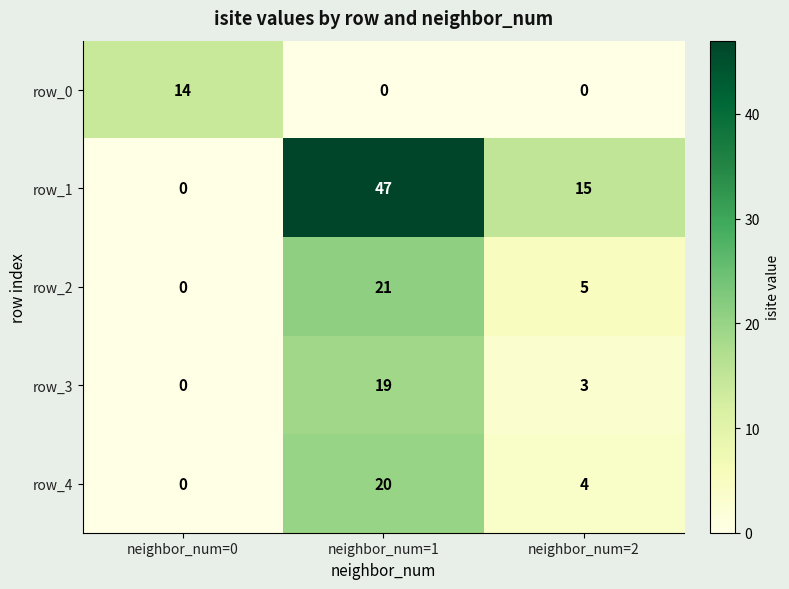

Rank the categories by row_4 value from highest to lowest.

neighbor_num=1, neighbor_num=2, neighbor_num=0